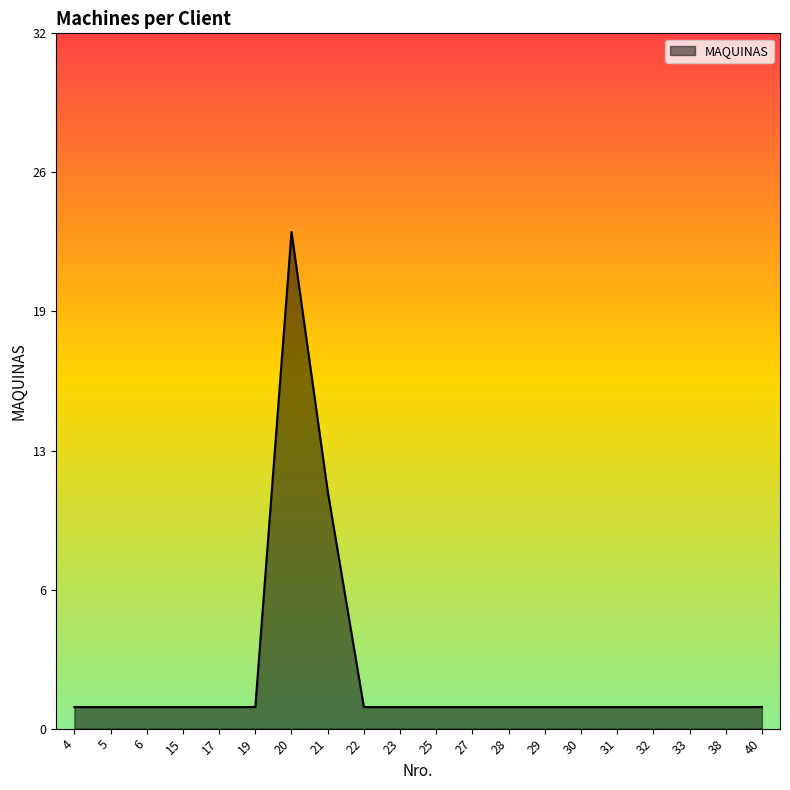

Which category has the highest value across all series?

20